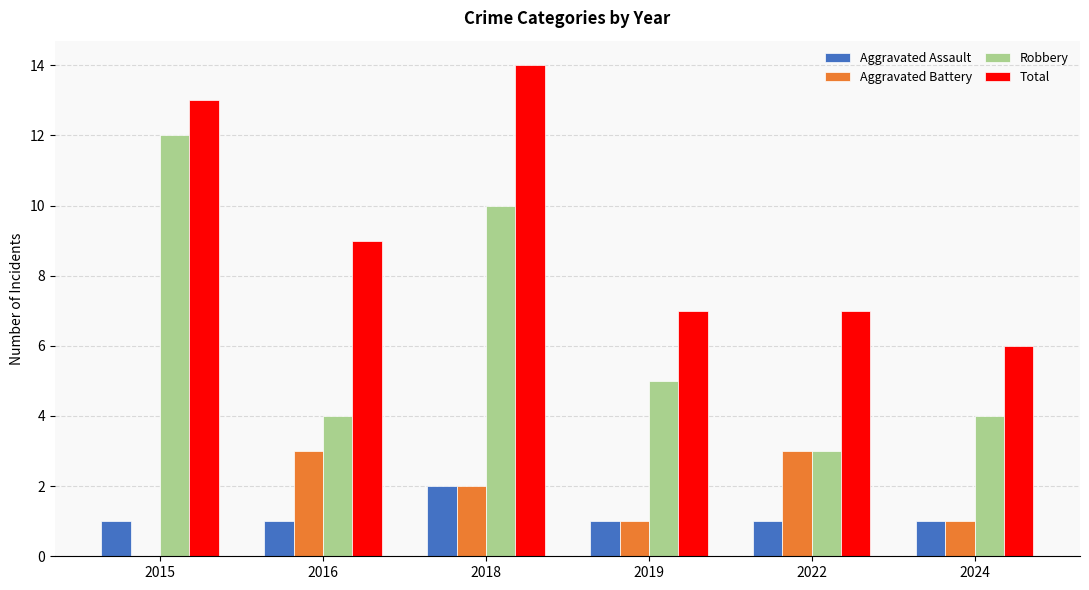

Is the value of Aggravated Battery at 2015 greater than the value of Total at 2019?

No